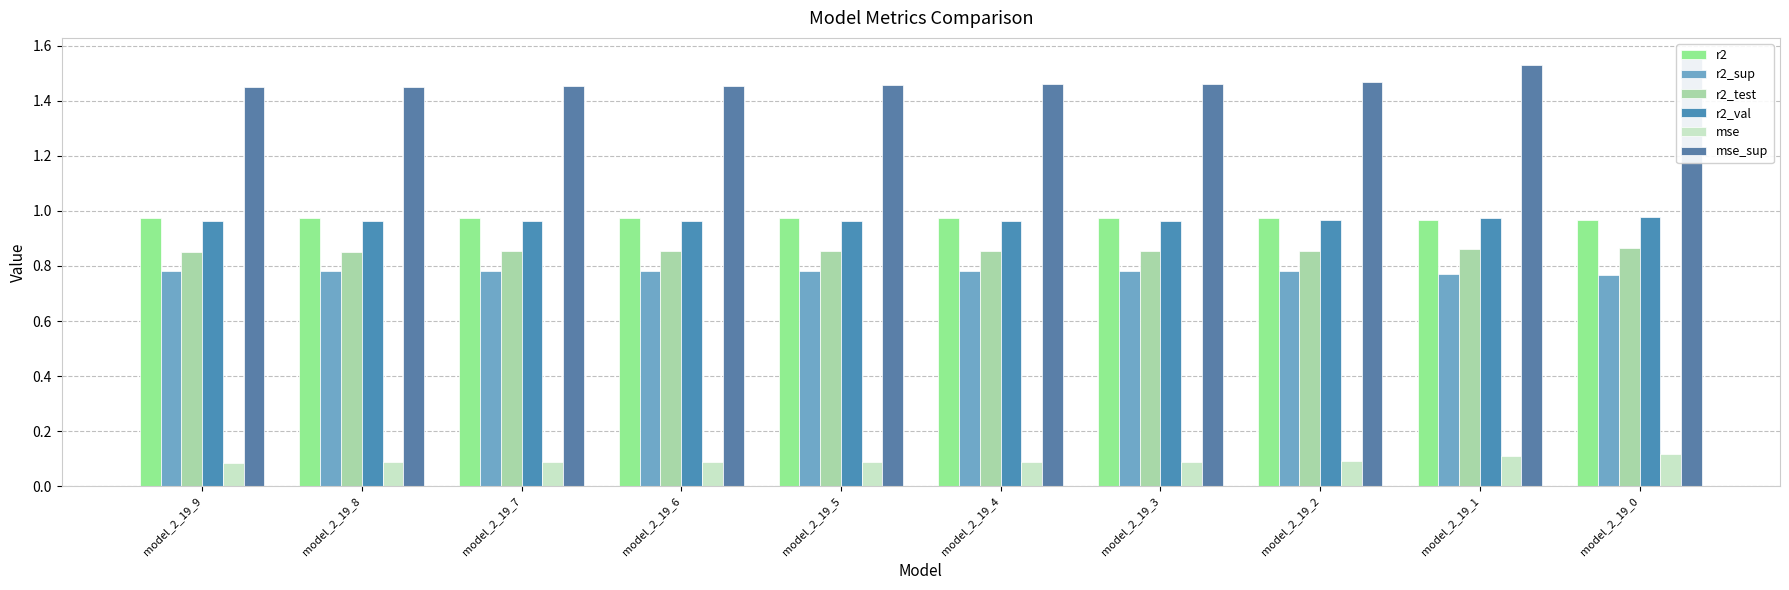

What is the value of the r2_val bar at the 1st from the left?

1.0